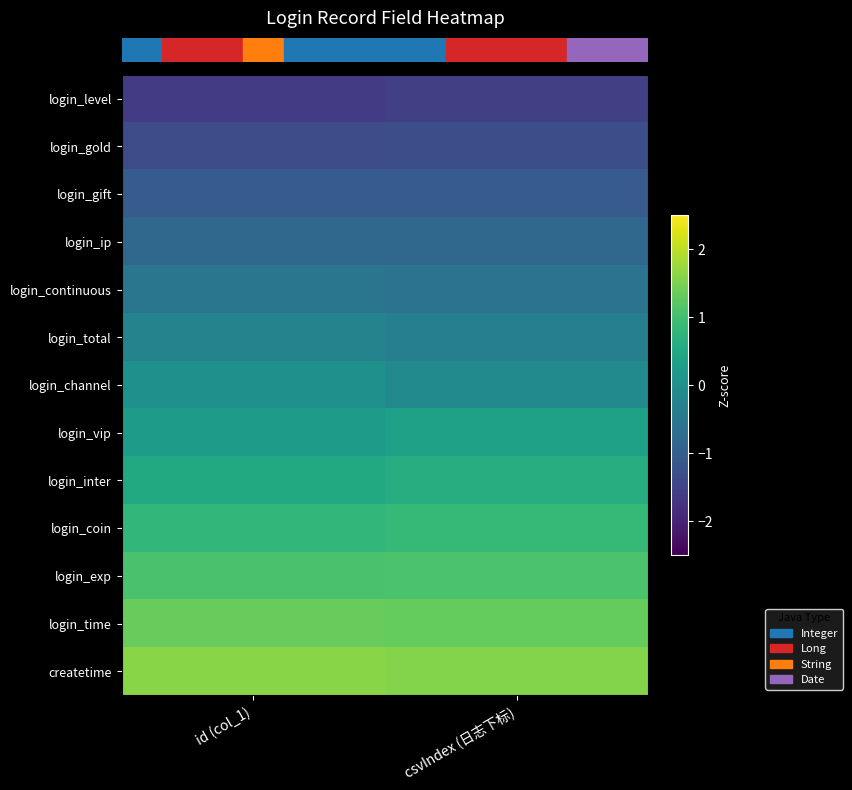

How many series are shown in this chart?

13